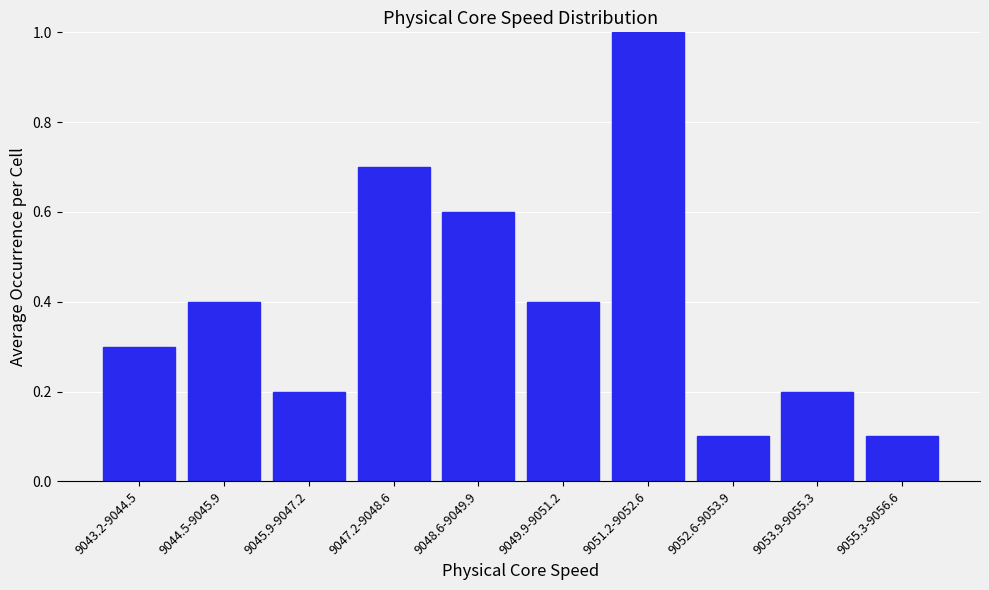

Reading left to right, what are all the values shown in this chart?

0.3	0.4	0.2	0.7	0.6	0.4	1.0	0.1	0.2	0.1